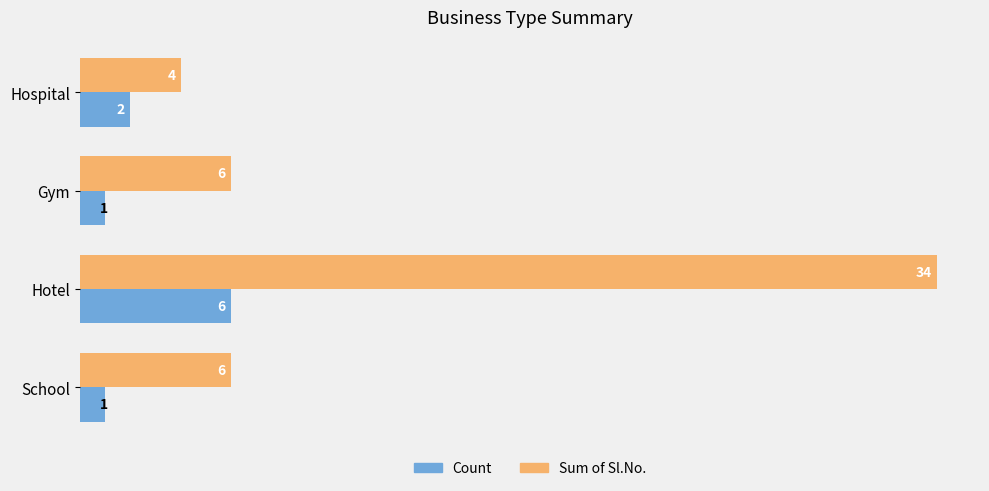

Rank the series by their average value, from lowest to highest.

Count, Sum of Sl.No.